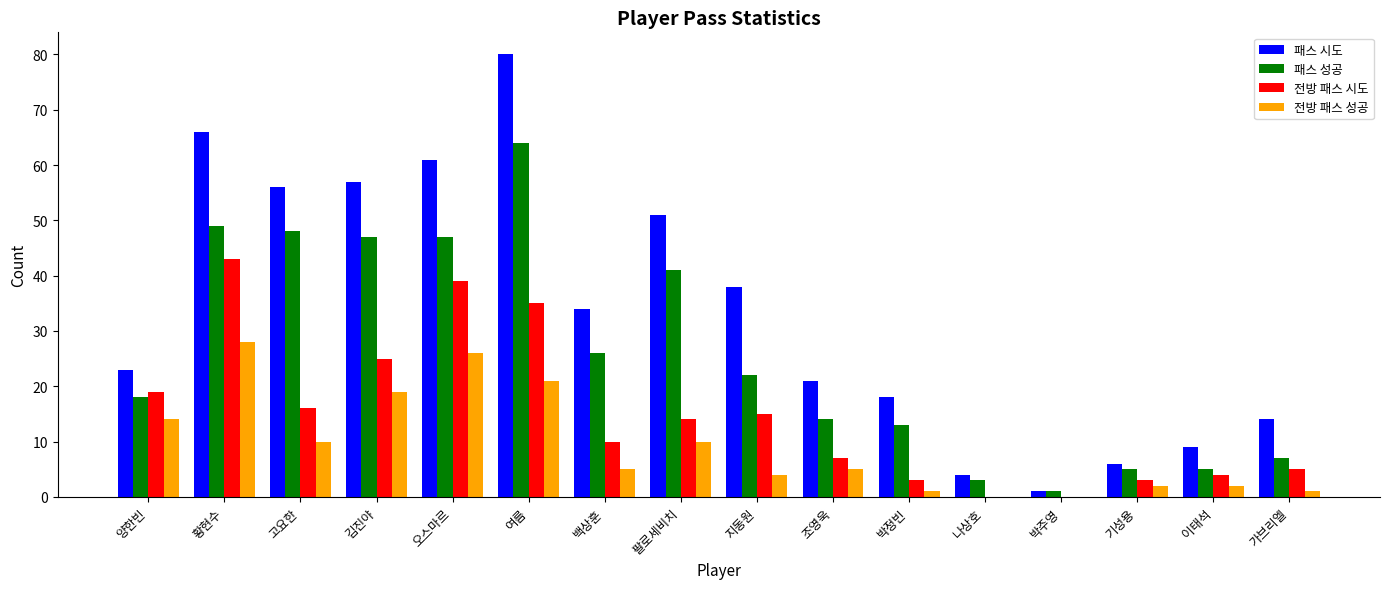

Count the number of categories in the chart.

16